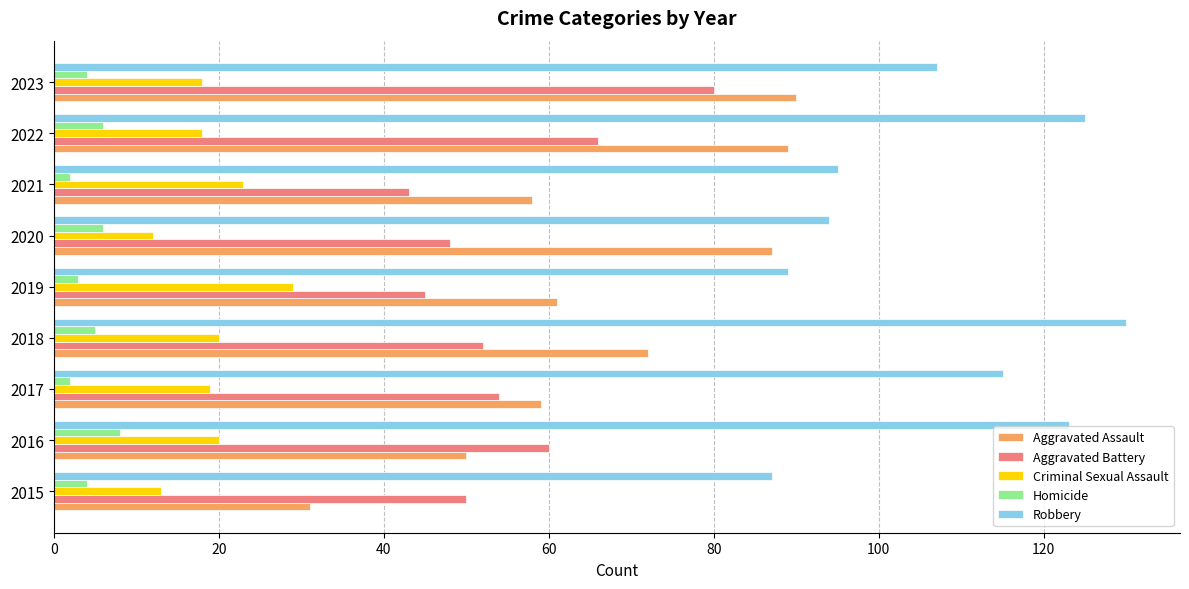

The Criminal Sexual Assault series shows 29 at 2019. True or false?

True